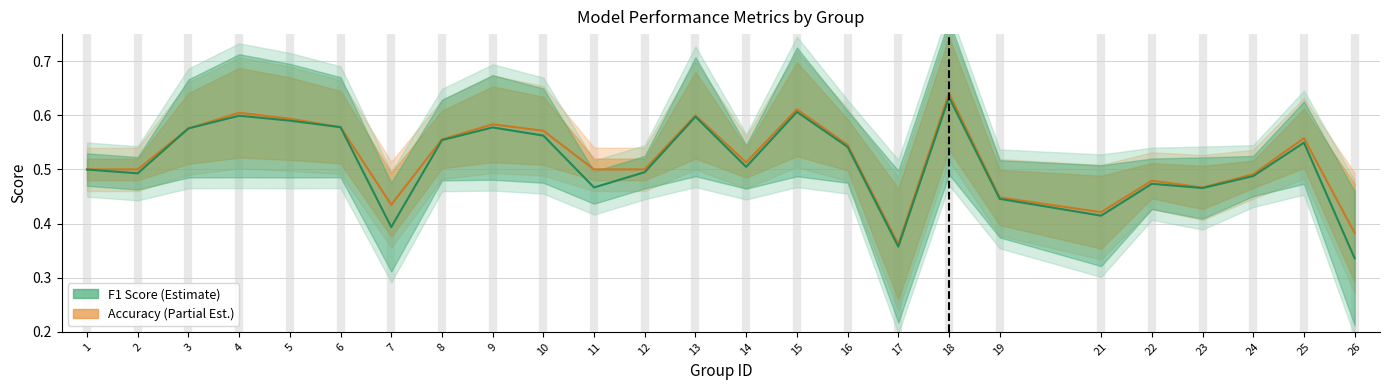

At which category does f1 reach its first local peak?

4